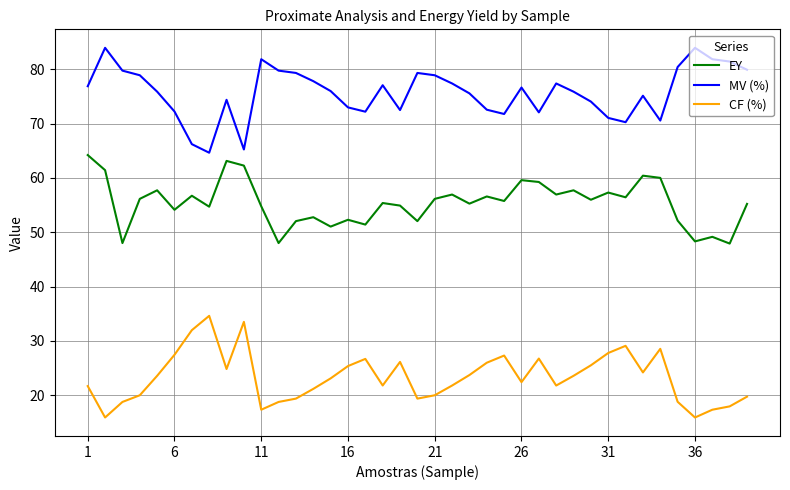

What is the maximum value shown in the chart?

84.0